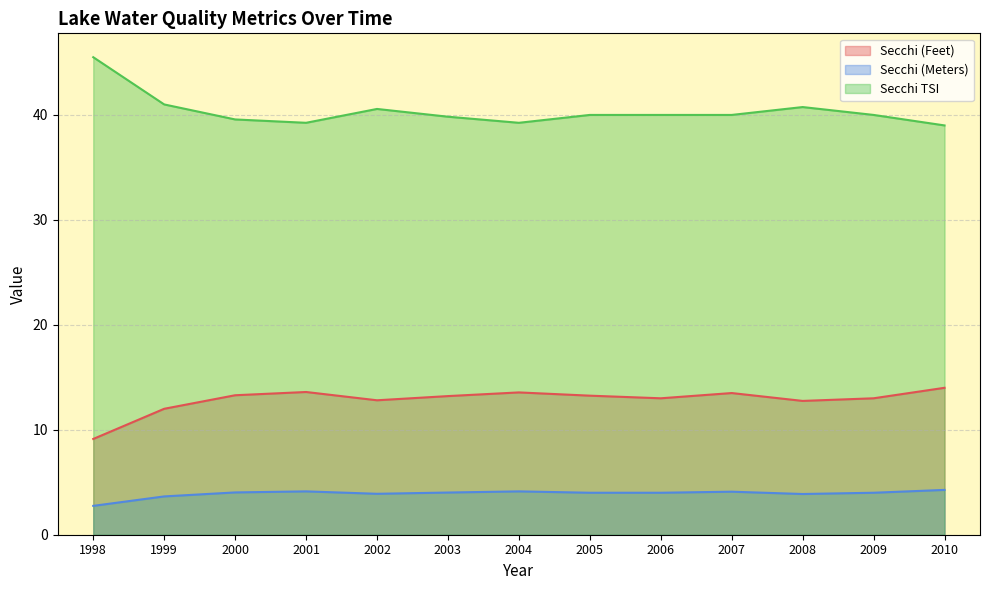

At how many categories does at least one series exceed 26?

13